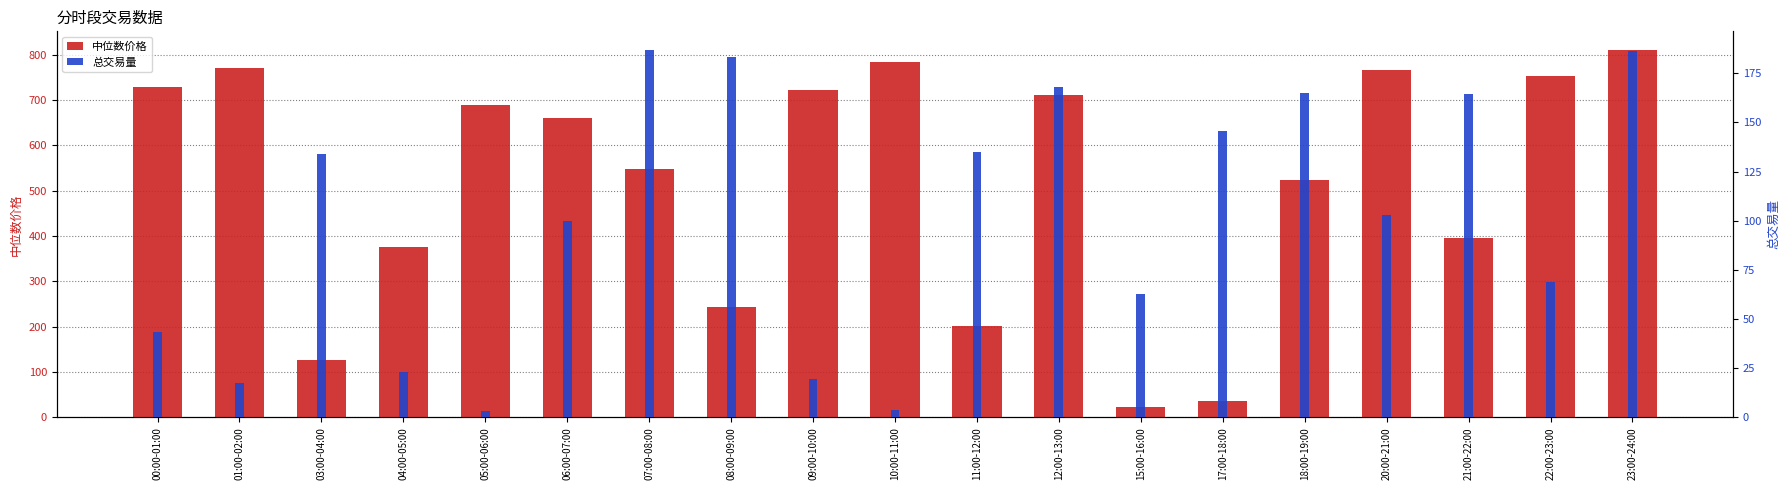

At which category is the sum across all series the highest?

23:00-24:00